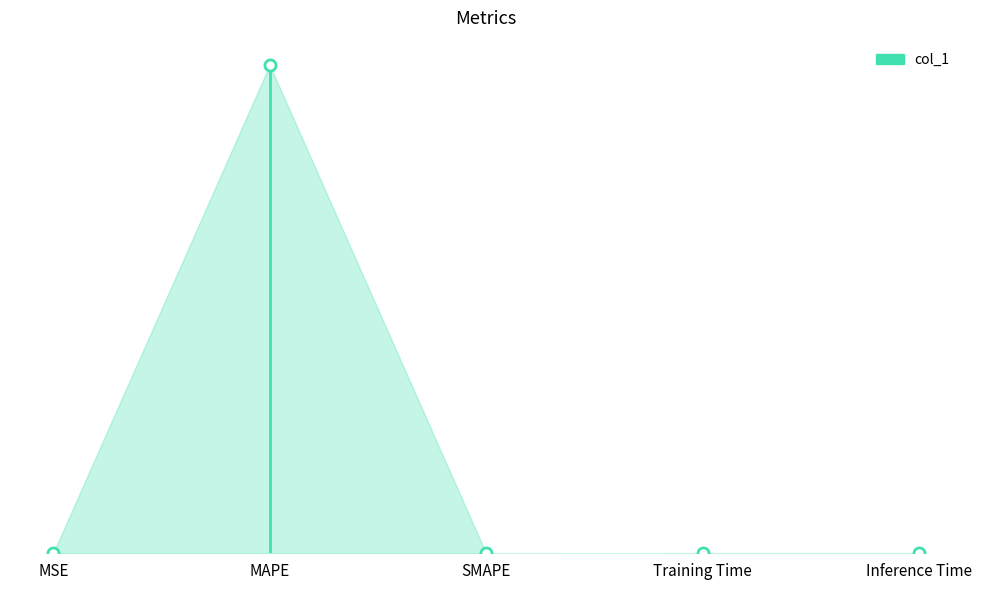

How many lines are shown in the chart?

1